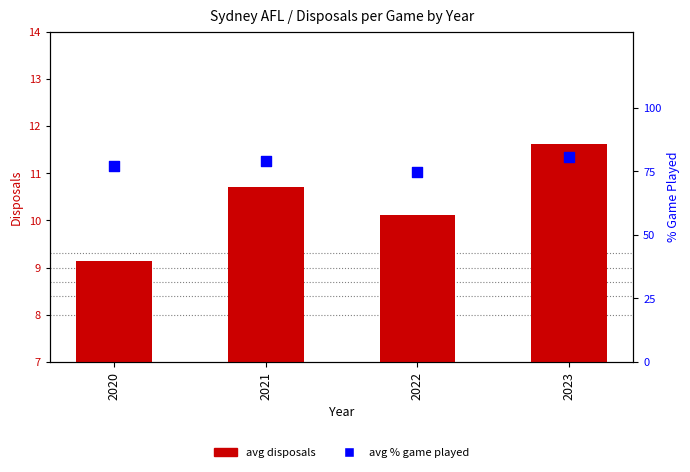

What is the total value across all series at 2023?

92.1